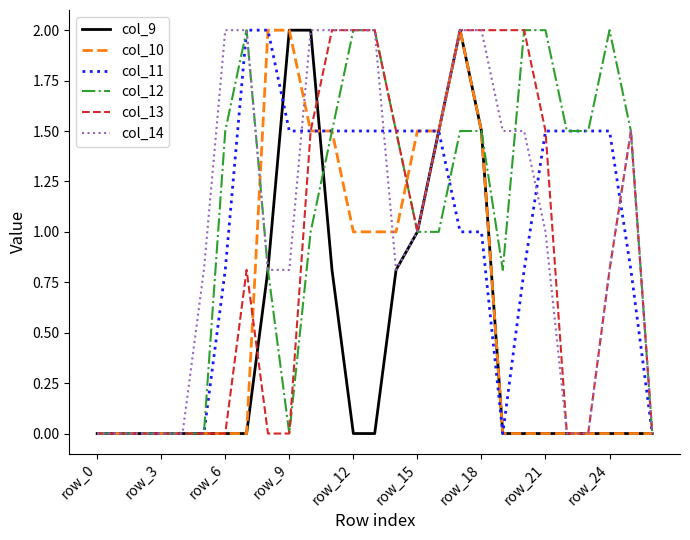

What is the highest value of the col_12 series?

2.0